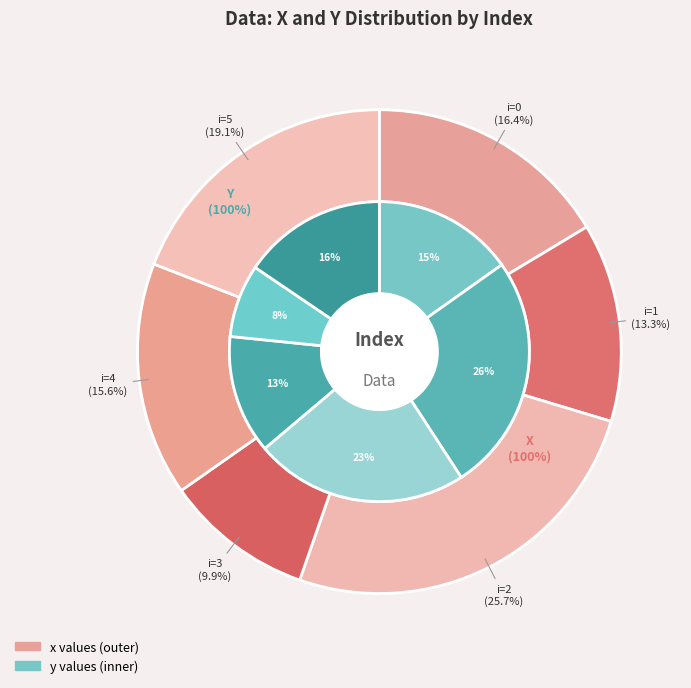

Count the number of slices in the pie.

6